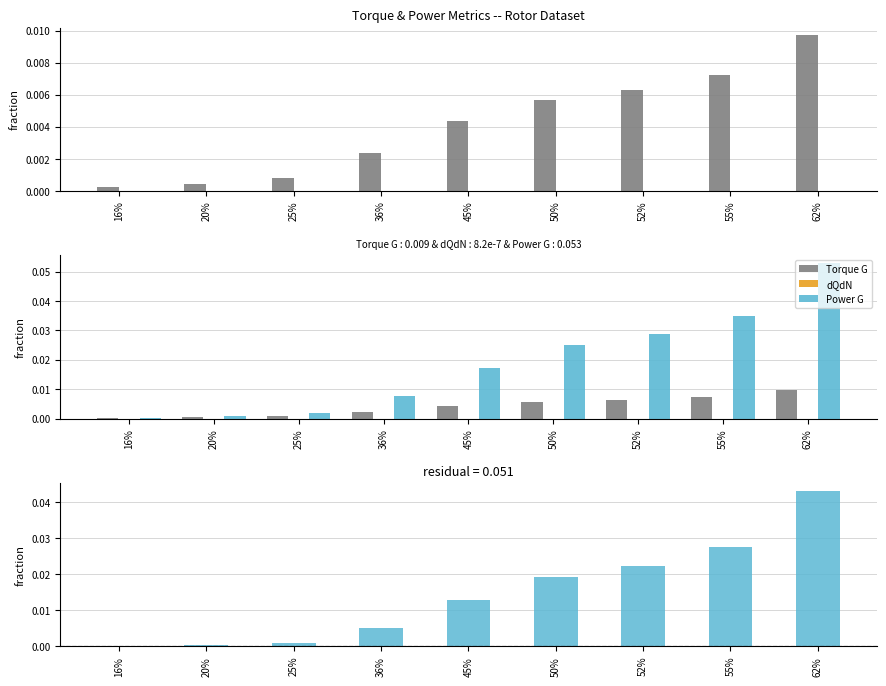

Reading left to right, list all the values displayed in this chart.

Torque G, ft-lbf: 0.0	0.0	0.0	0.0	0.0	0.0	0.0	0.0	0.0
dQdN, ft-lbf/rpm: 0.0	0.0	0.0	0.0	0.0	0.0	0.0	0.0	0.0
Power G, shp: 0.0	0.0	0.0	0.0	0.0	0.0	0.0	0.0	0.1